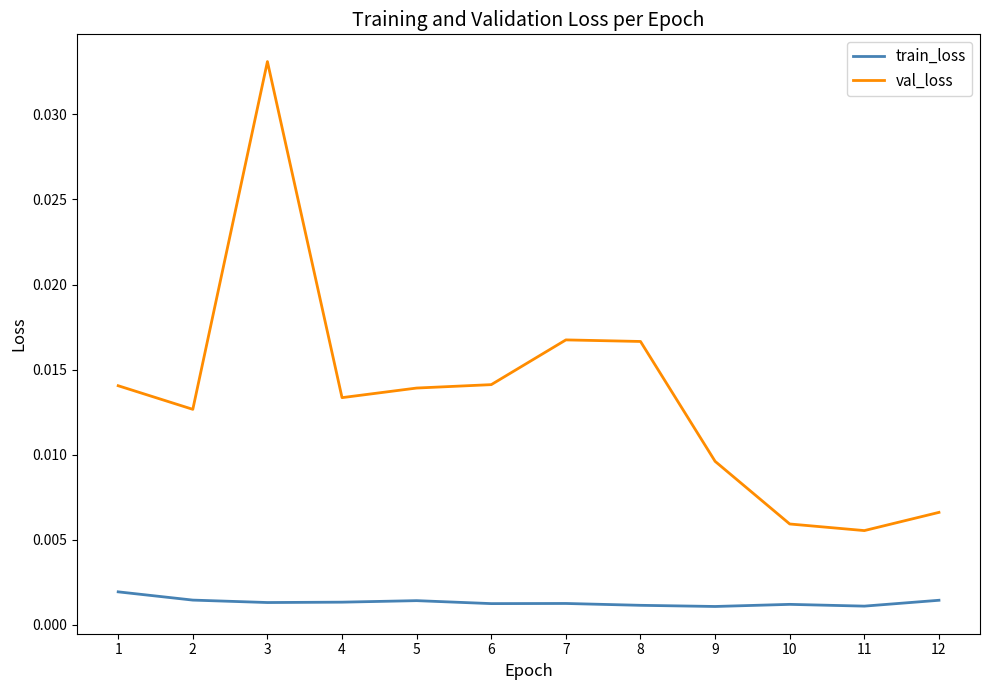

At how many categories does at least one series exceed 0?

12